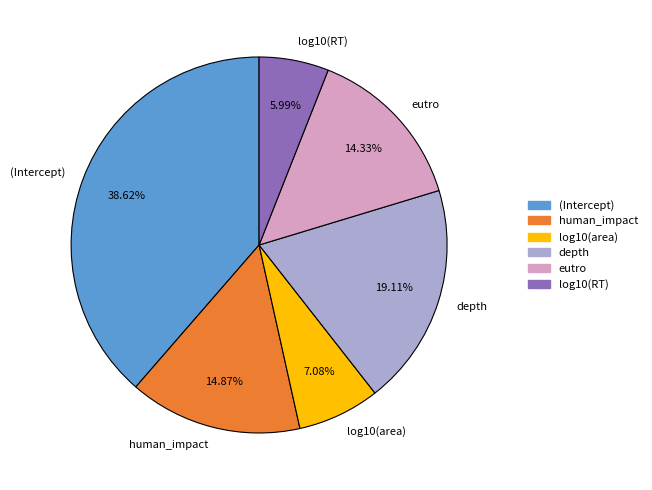

Rank the categories by value from highest to lowest.

(Intercept), depth, human_impact, eutro, log10(area), log10(RT)